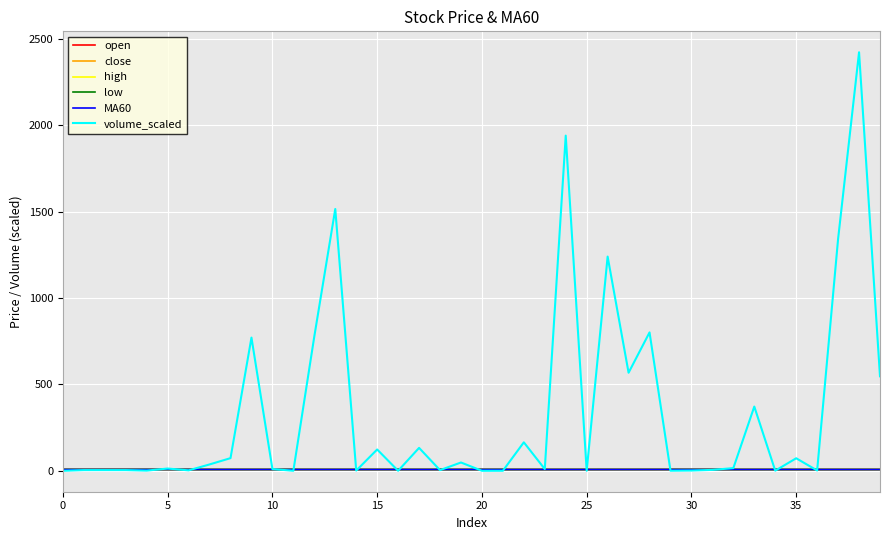

How many lines are shown in the chart?

6